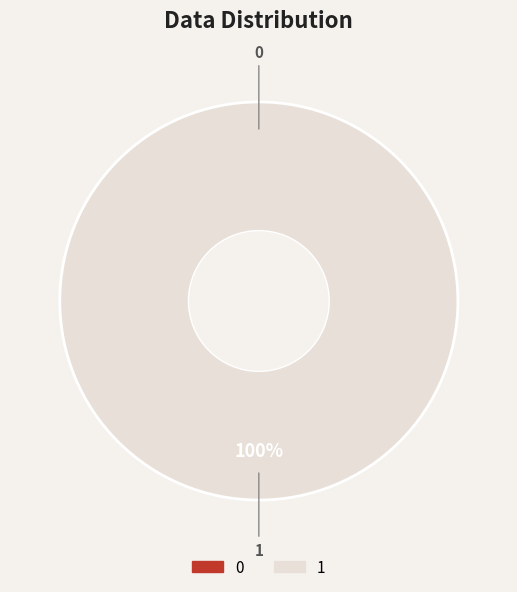

How many slices are in this pie chart?

2